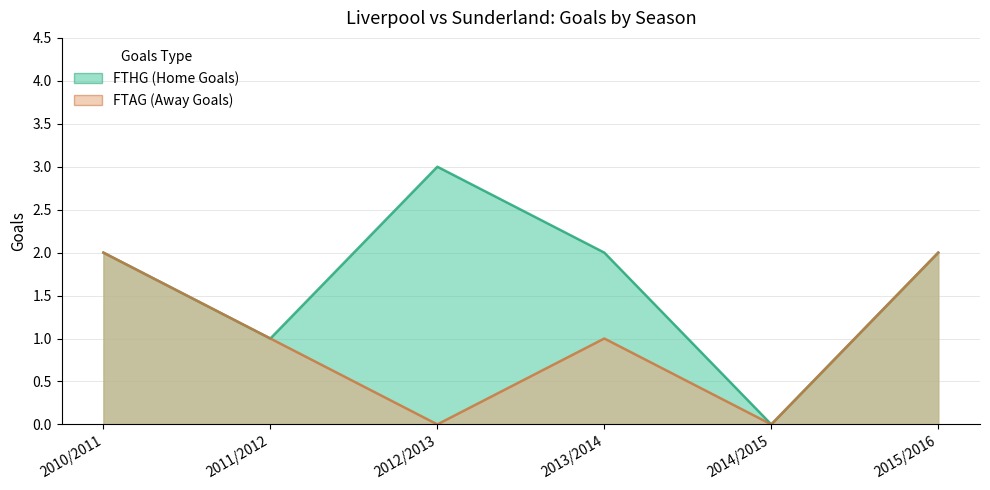

Rank the series by their maximum value, from highest to lowest.

FTHG, FTAG